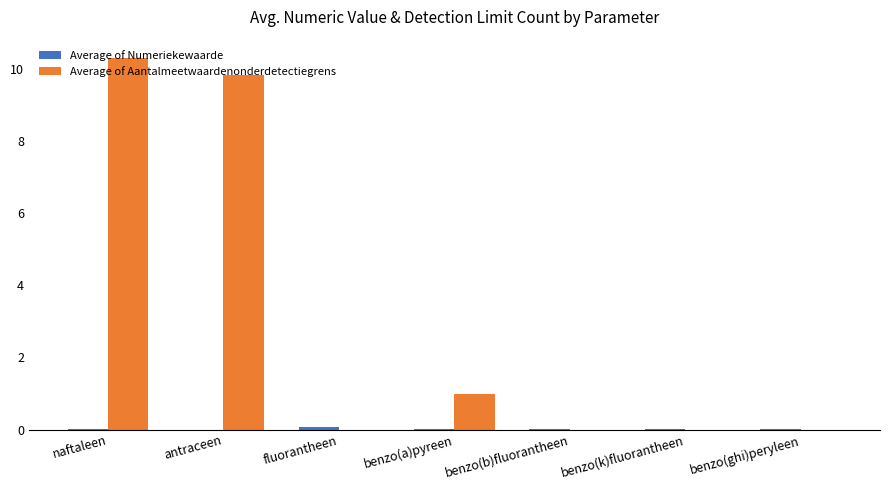

At which category is the sum across all series the highest?

naftaleen